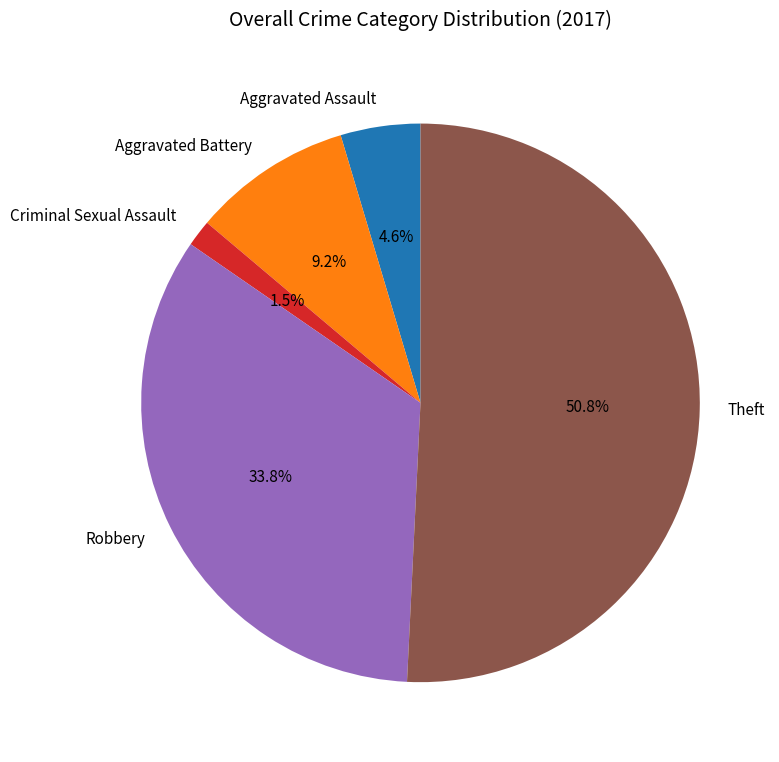

How many slices are in this pie chart?

5